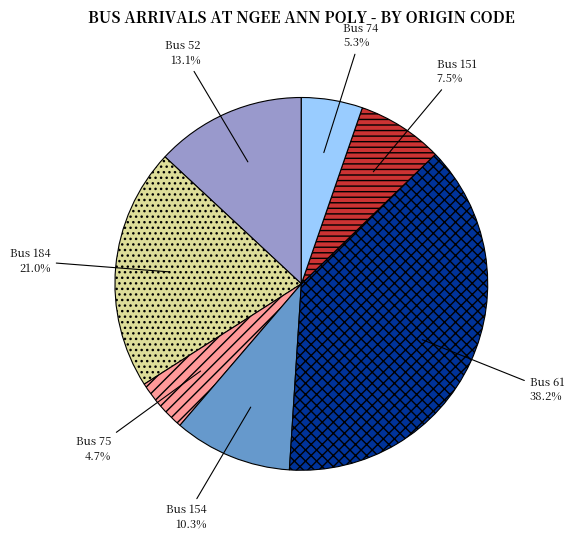

What is the ratio of the value at Bus 151 7.5% to the value at Bus 75 4.7%?

1.6